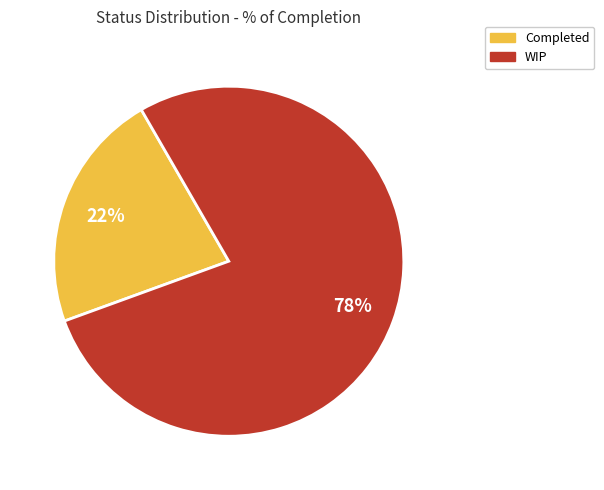

The Completed slice represents 28% of the pie. True or false?

False